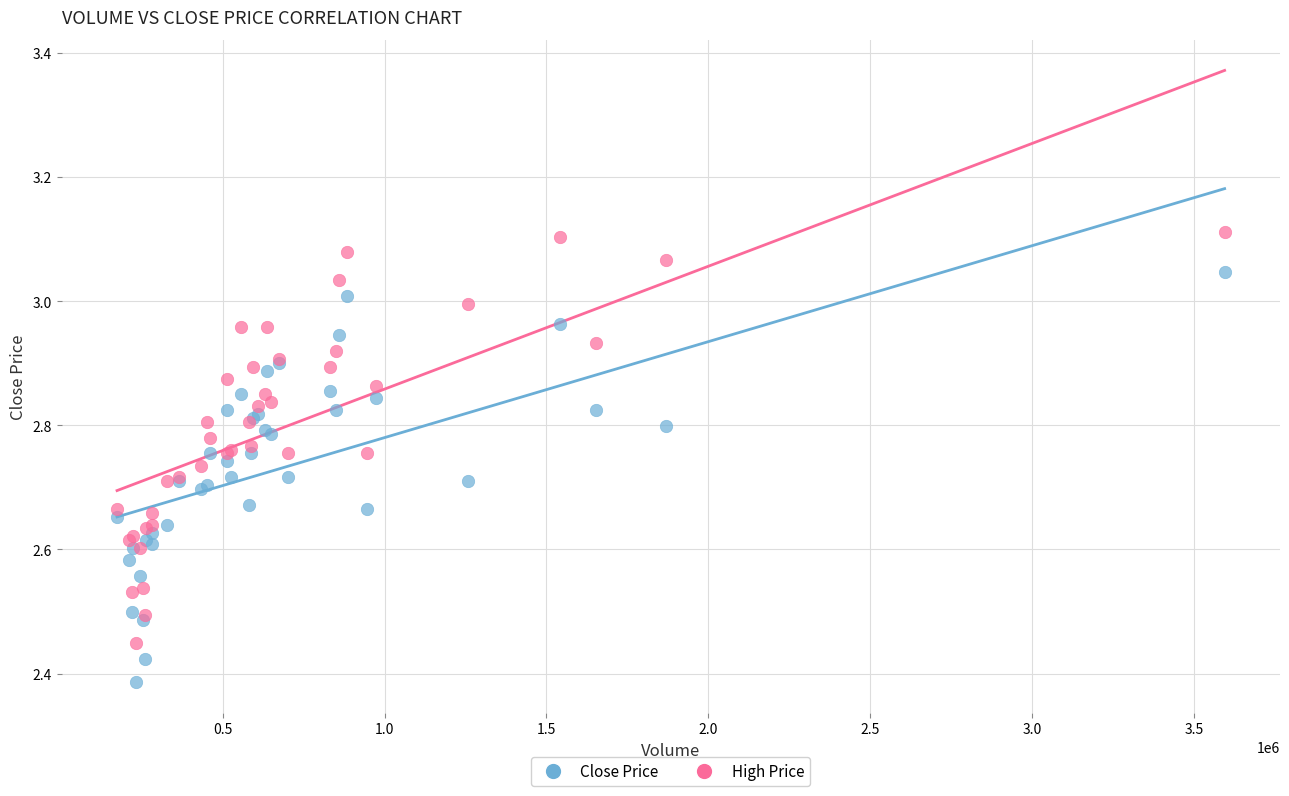

Which series reaches the minimum Y coordinate?

Close Price